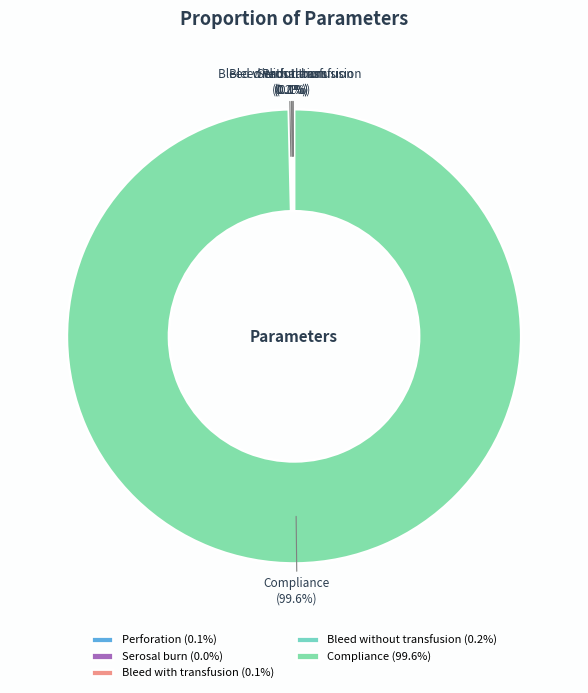

Is there any slice that represents more than half of the pie?

Yes